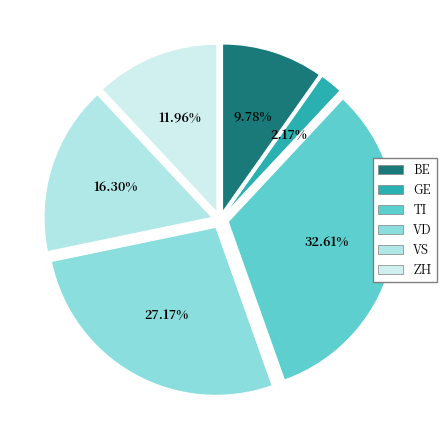

Does GE account for over 50% of the chart?

No